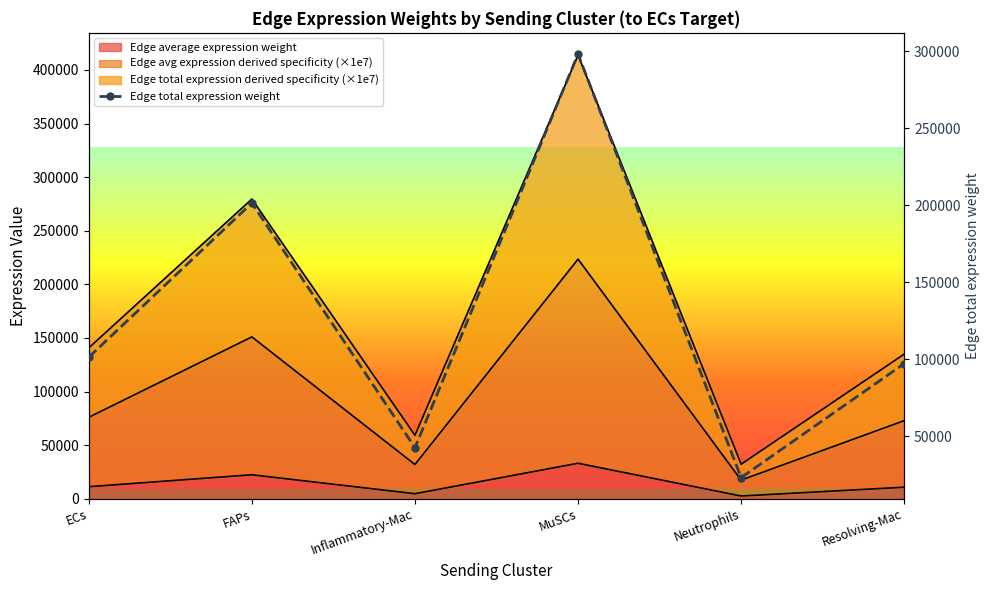

True or false: Edge avg expression derived specificity and Edge average expression weight cross at least once.

False